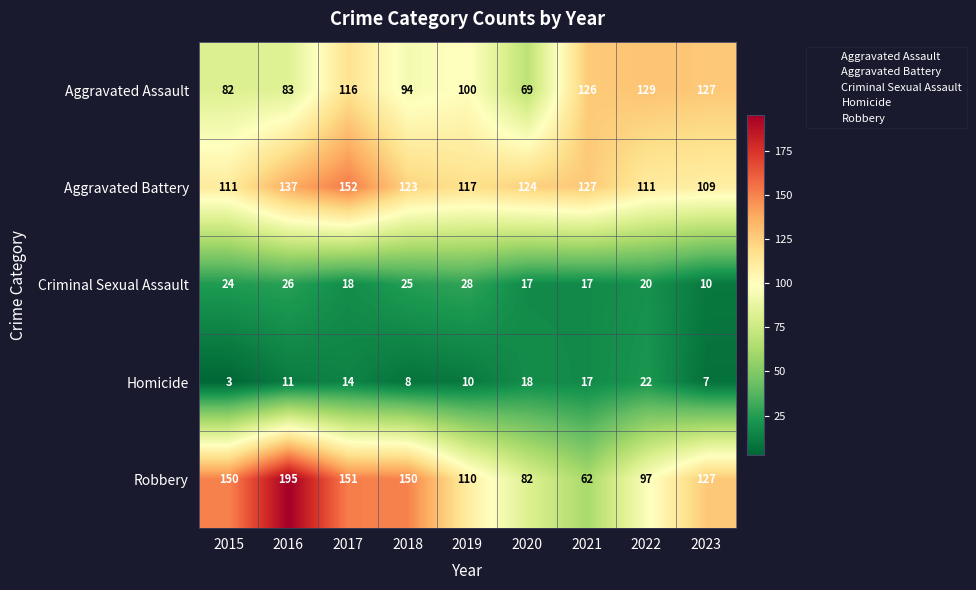

The Criminal Sexual Assault series shows 10 at 2023. True or false?

True